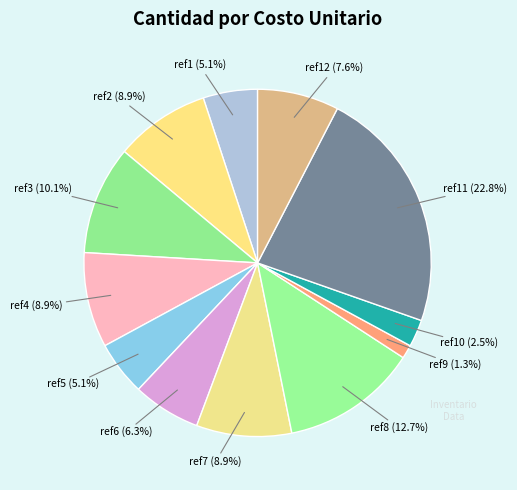

Does ref11 account for over 50% of the chart?

No